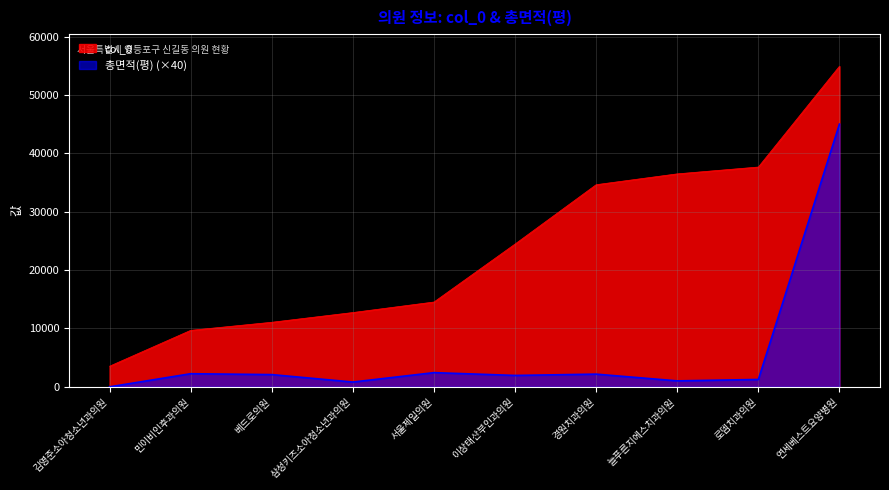

What is the minimum value for col_0?

3539.0